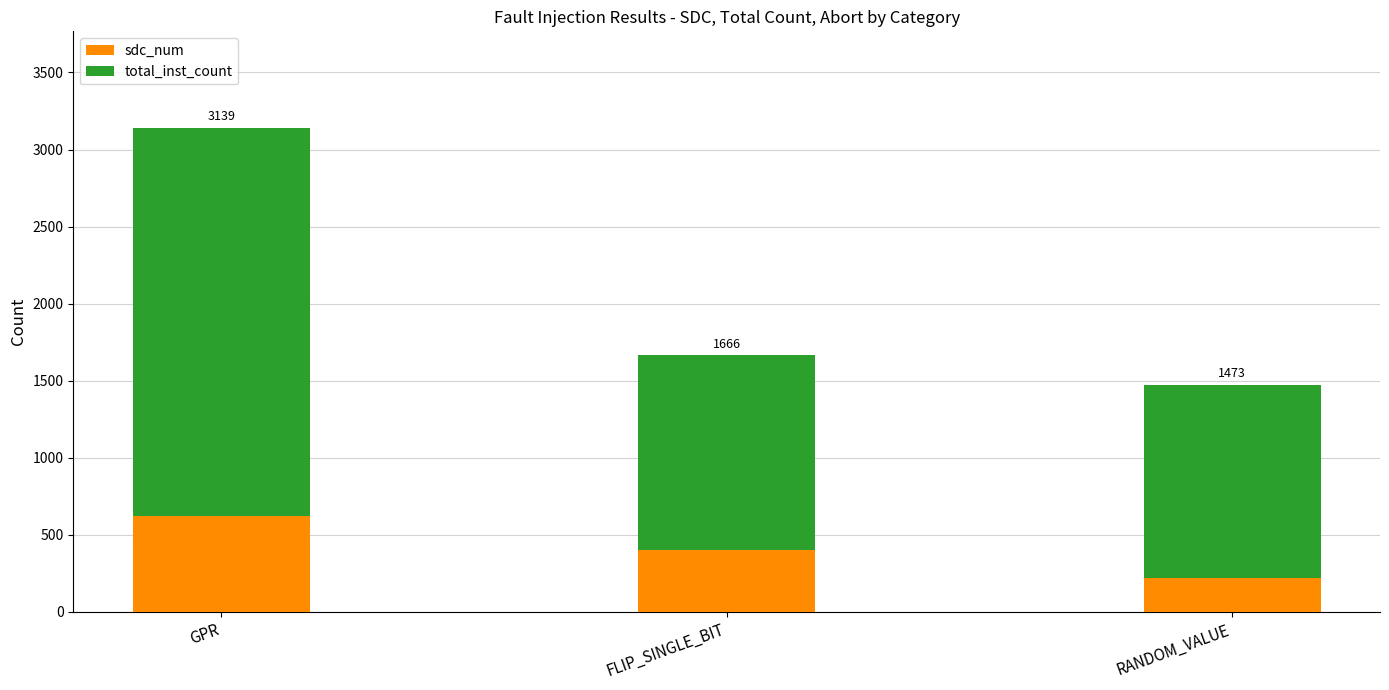

Which series has the largest total across all categories?

total_inst_count